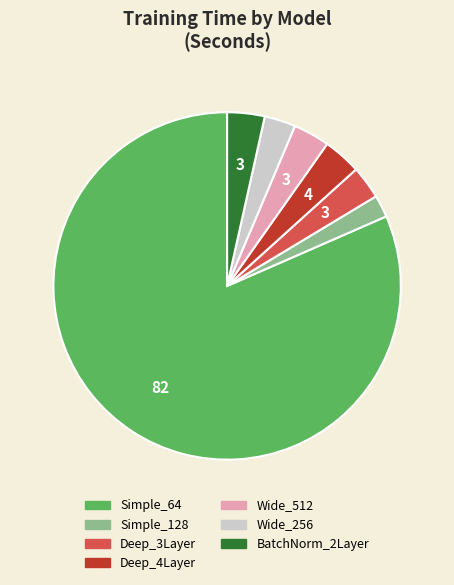

Which slice is the largest?

Simple_64